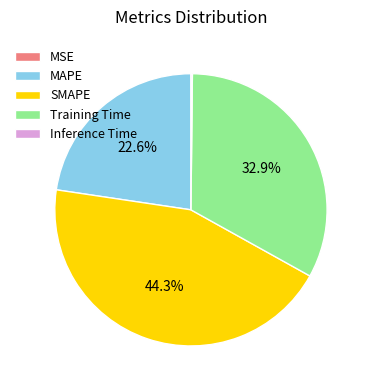

What percentage is NOT represented by Training Time?

67.1%